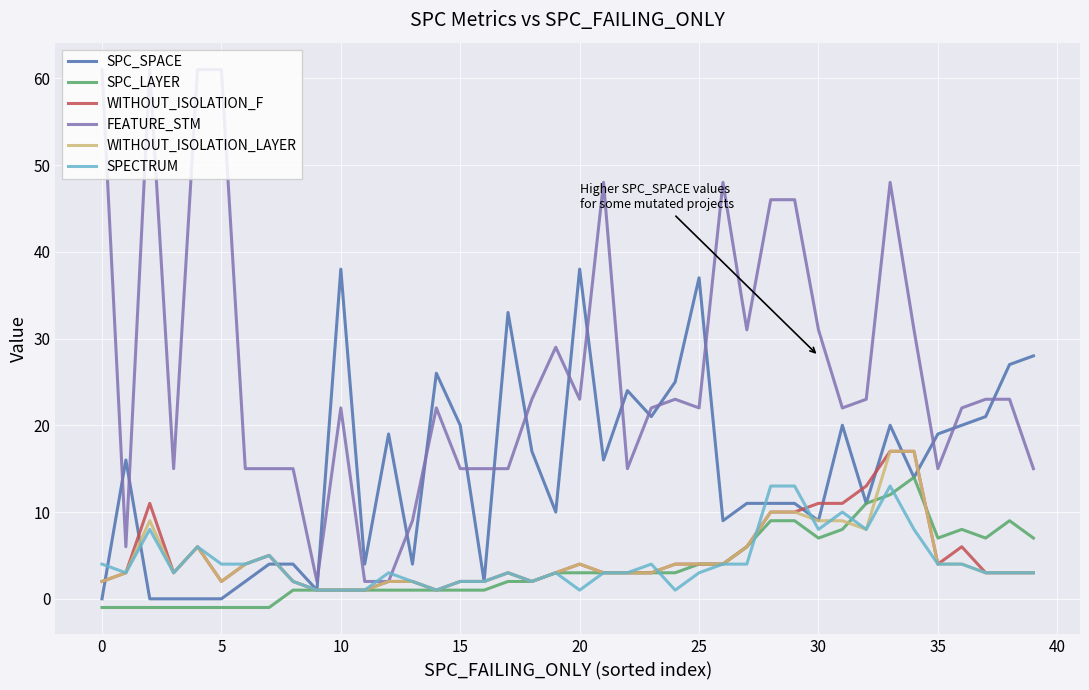

Which series has the largest total across all categories?

FEATURE_STM